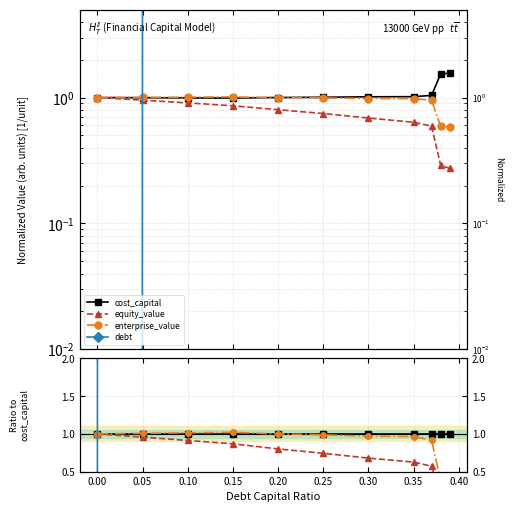

What is the value of the cost_capital point at the 1st from the left?

1.0